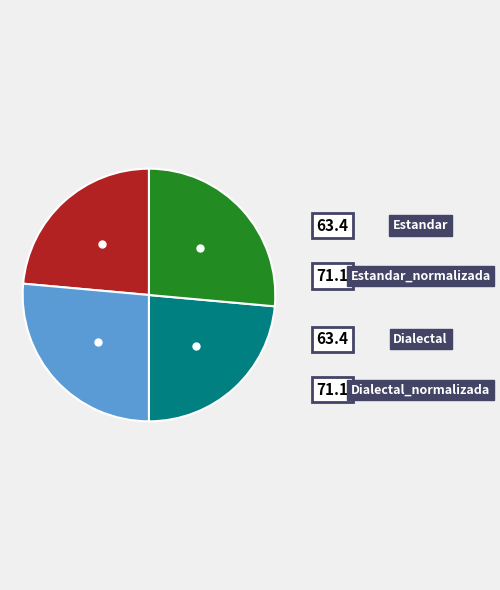

What is the change in value from Estandar_normalizada to Dialectal?

-7.7